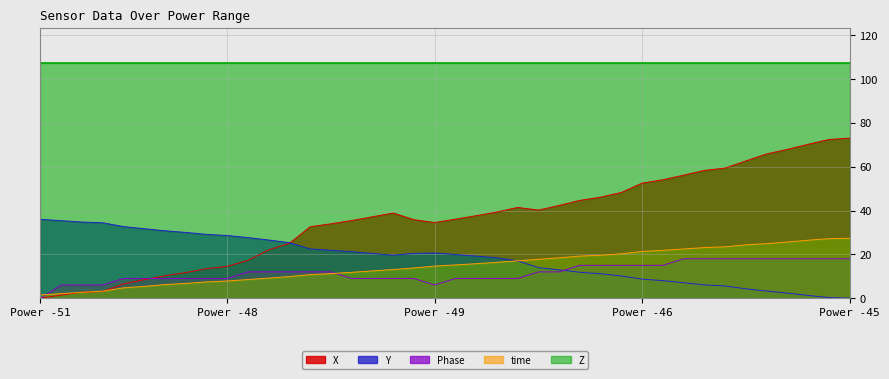

Rank the series by their maximum value, from highest to lowest.

Z, X, Y, time, Phase